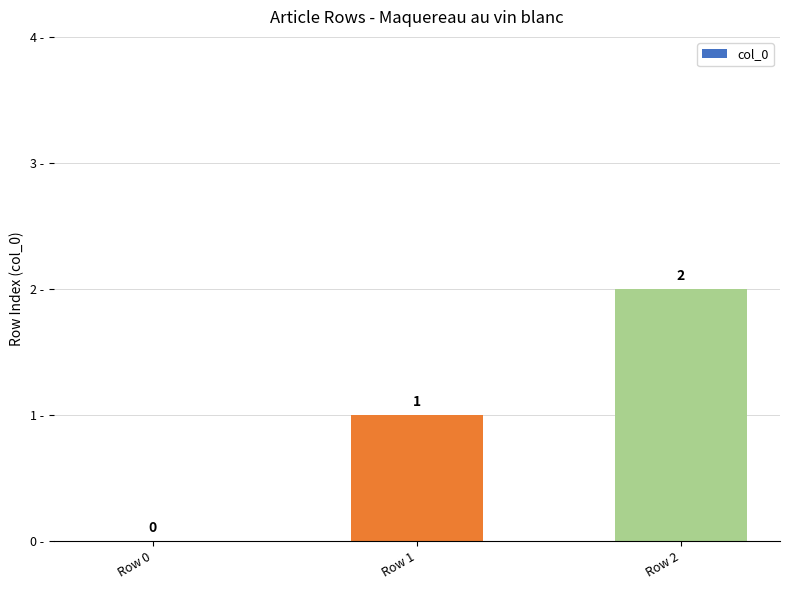

Count the values in the range 0 to 2.

3